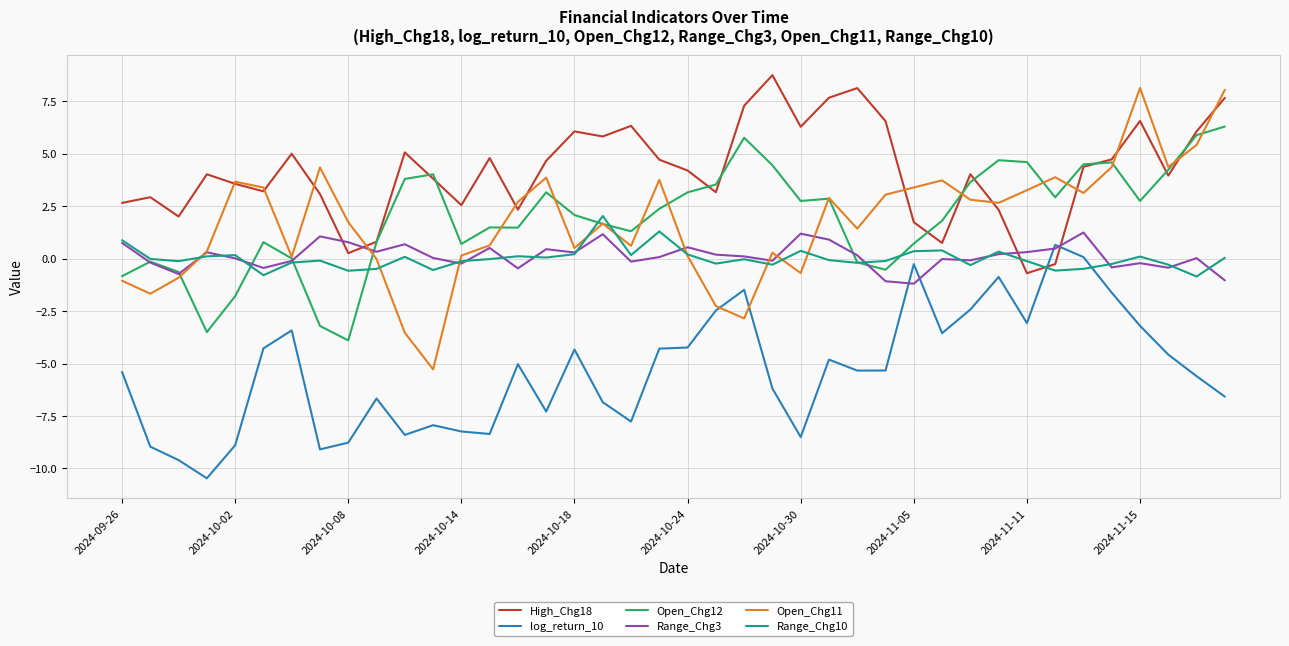

How many intersections are there between Range_Chg3 and log_return_10?

4